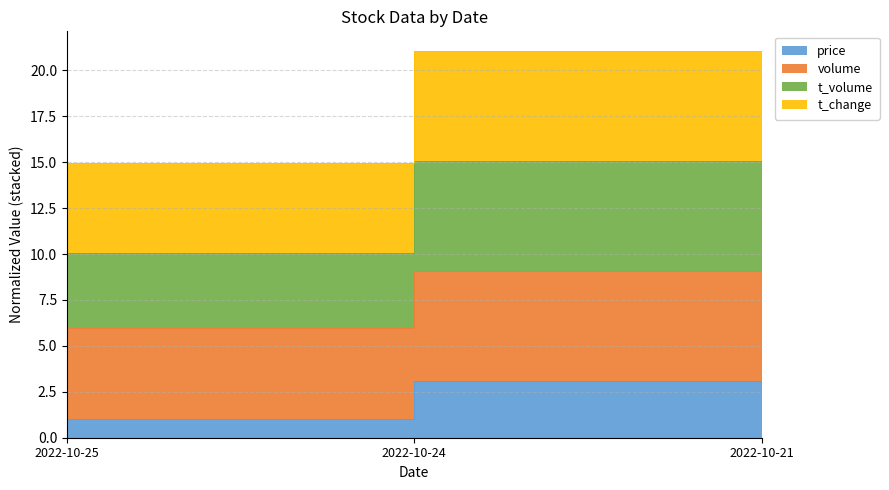

At which category is the sum across all series the highest?

2022-10-24